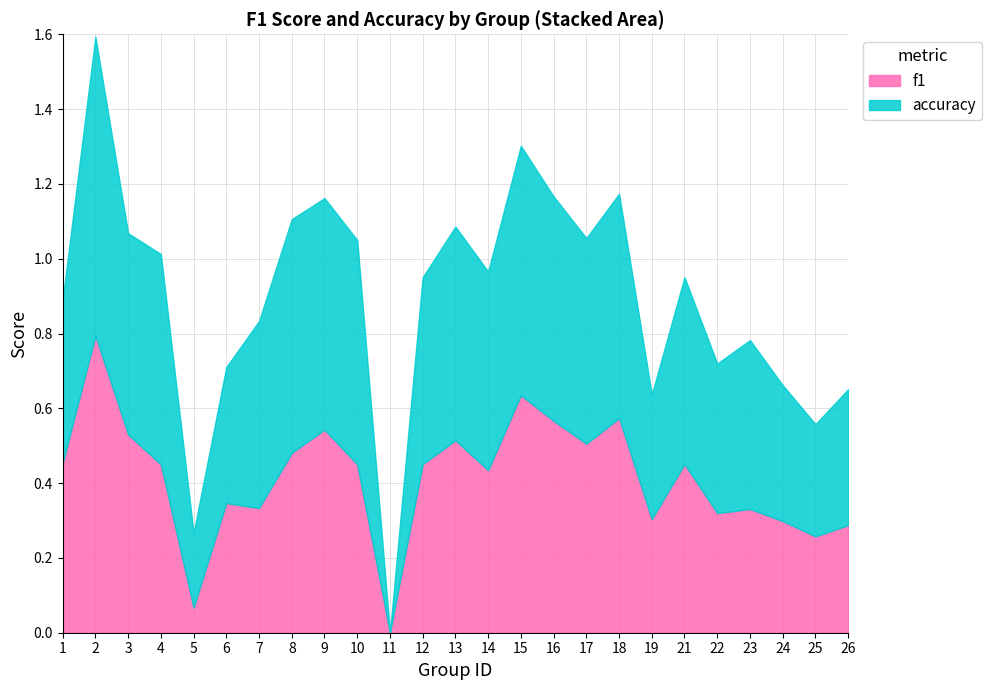

How many distinct data groups are displayed?

2